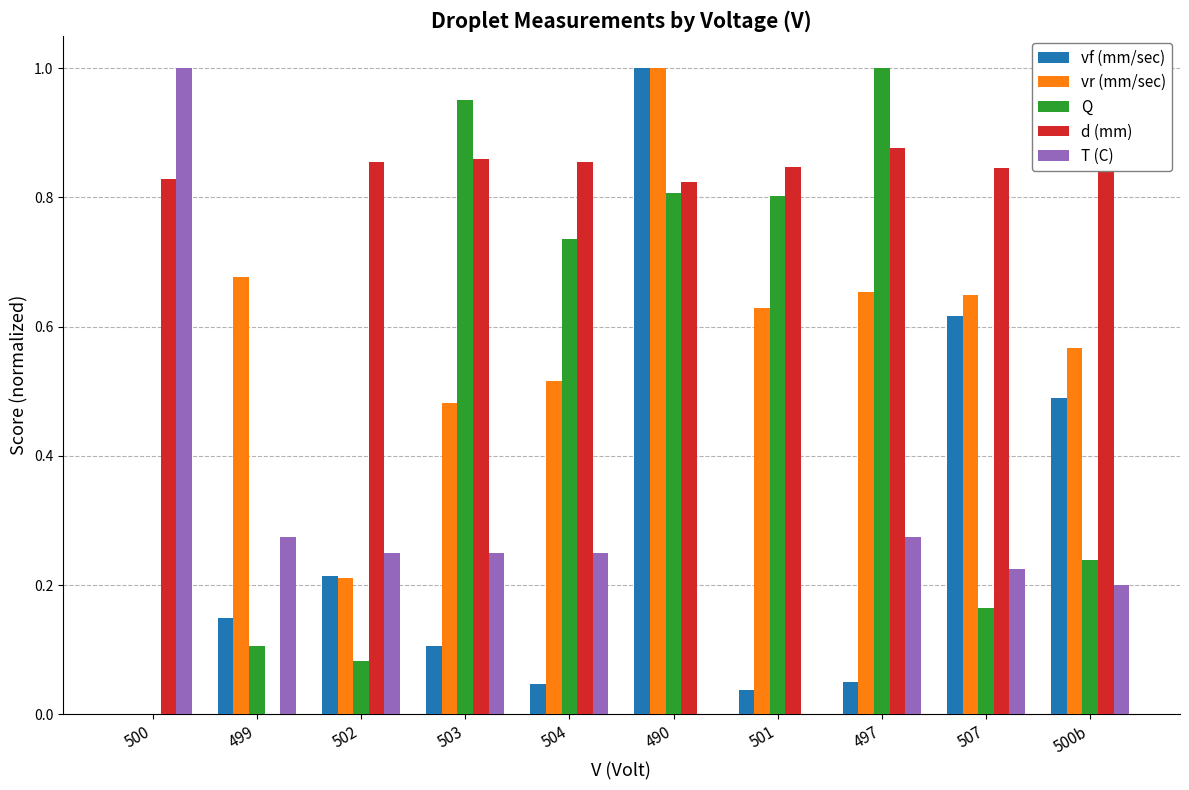

How many data points in T (C) are above 0?

8